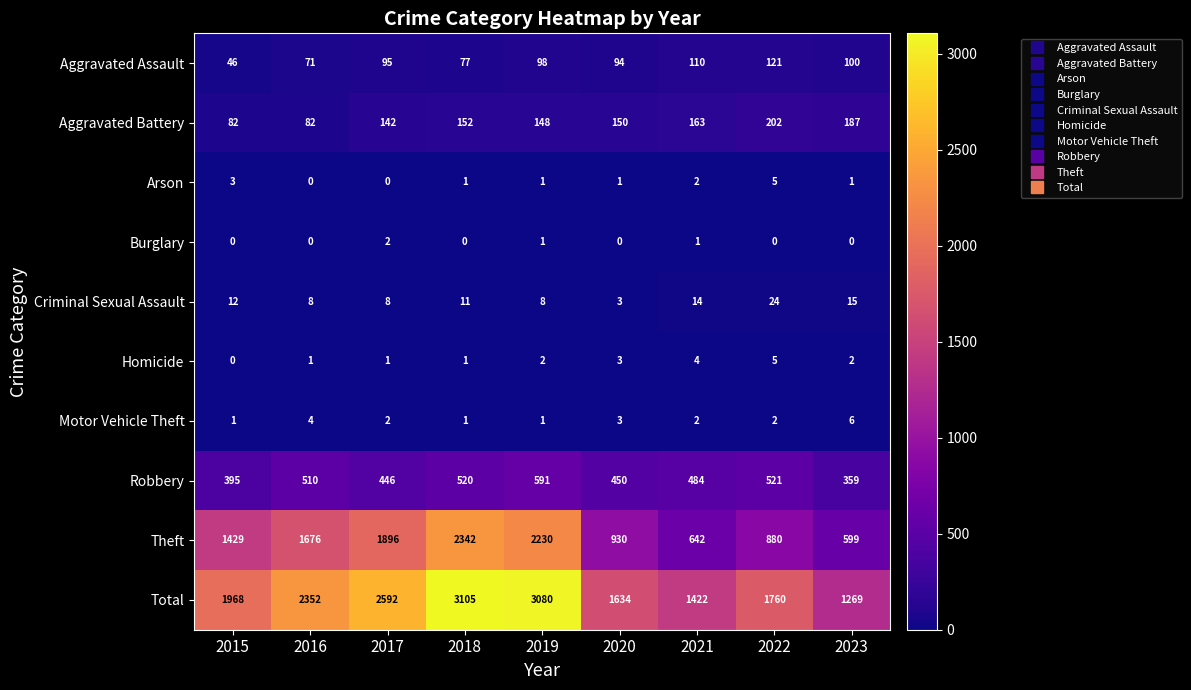

The value of Arson at 2021 is 2. True or false?

True